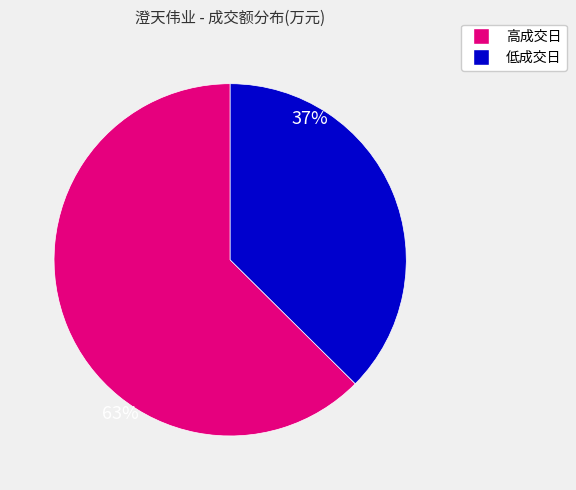

Is there any slice that represents more than half of the pie?

Yes